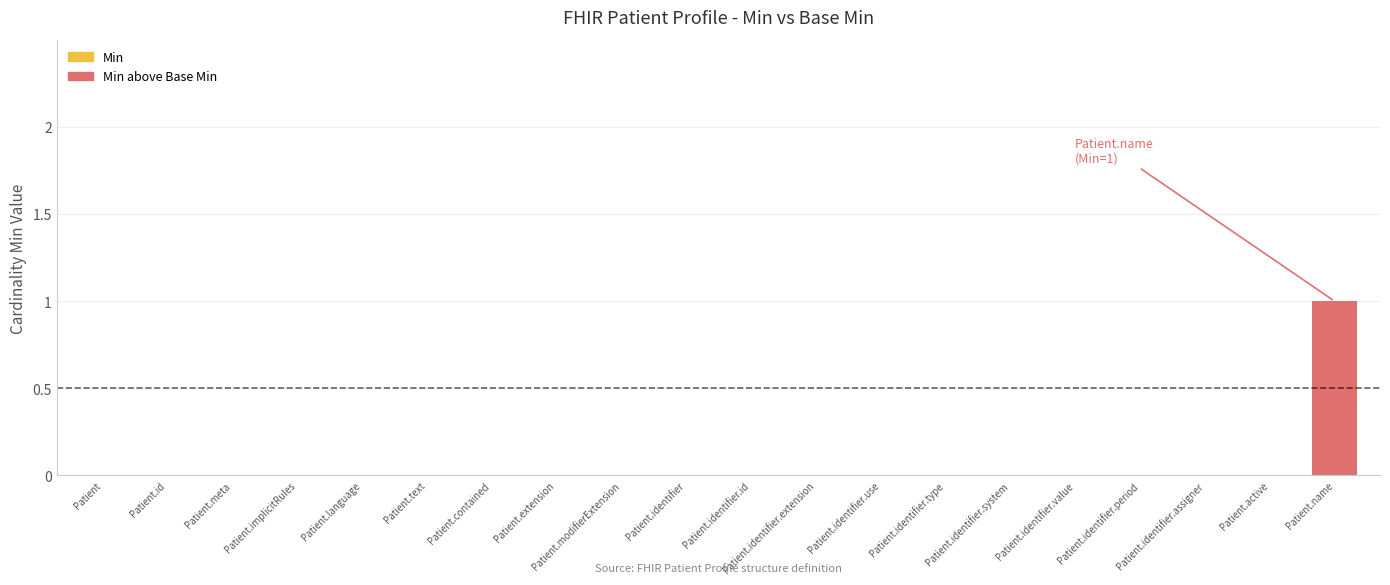

What are all the series names shown in the legend?

Min, Min above Base Min